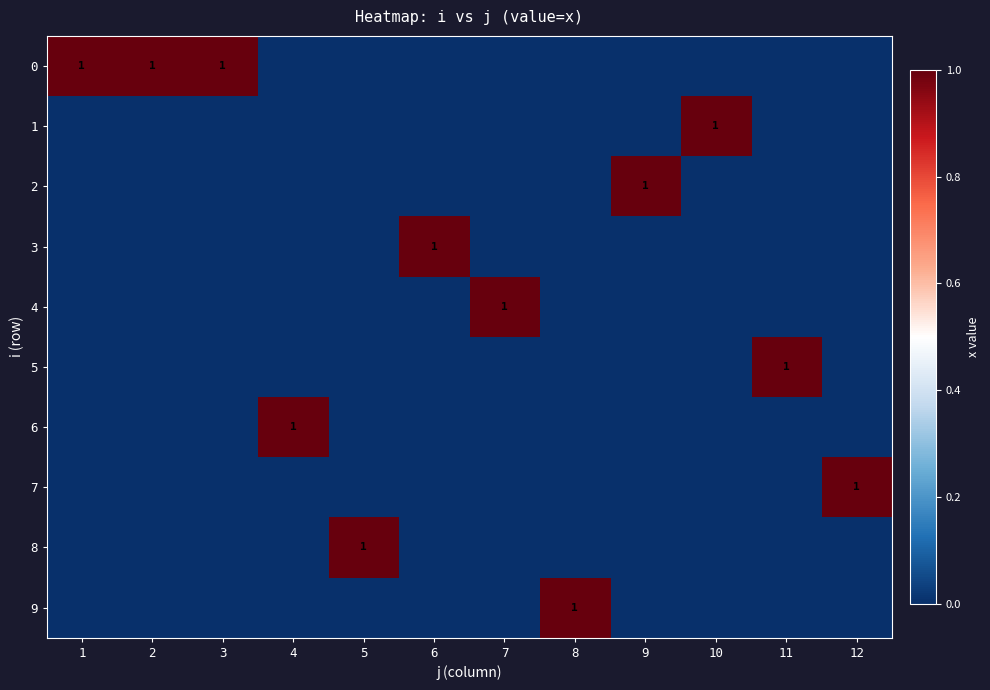

The 8 series shows 2 at 5. True or false?

False